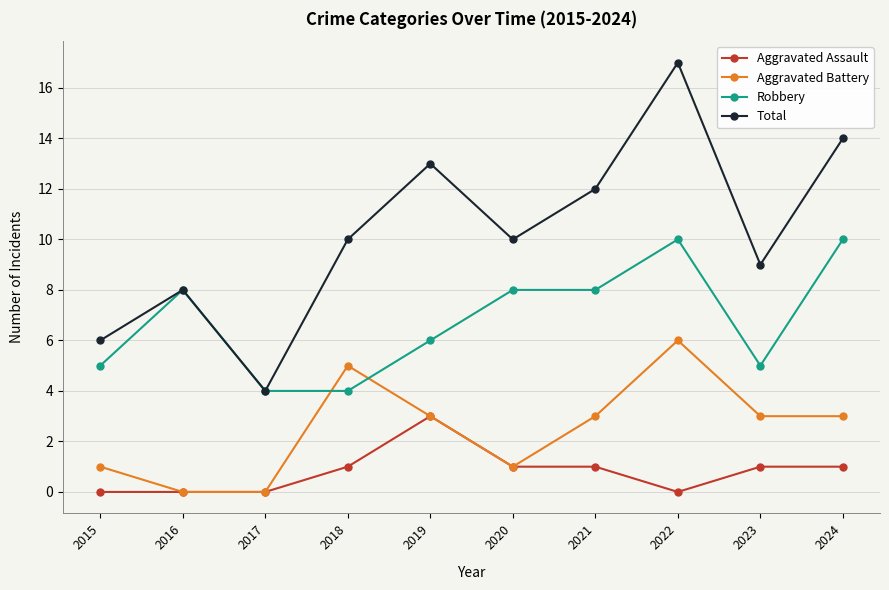

What is the sum of all Robbery values?

68